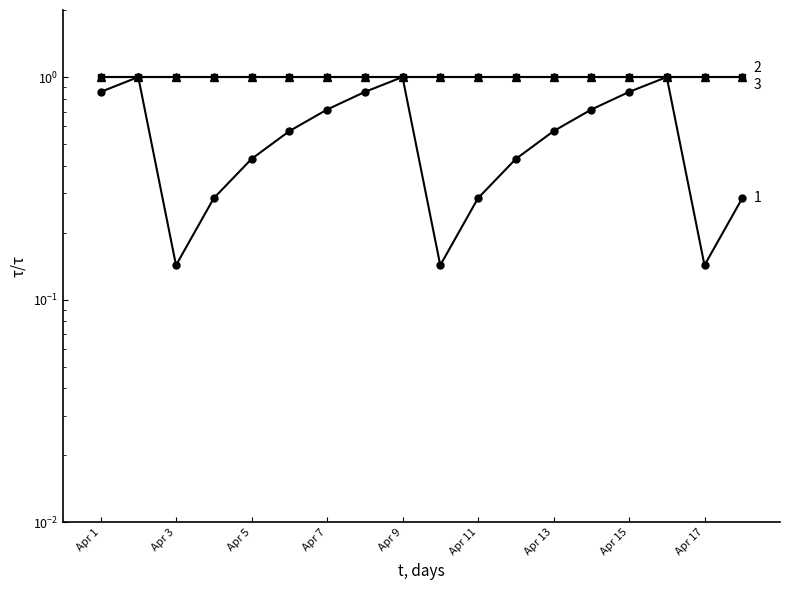

What is the sum of the Year values at Apr 5 and Apr 11?

2.0